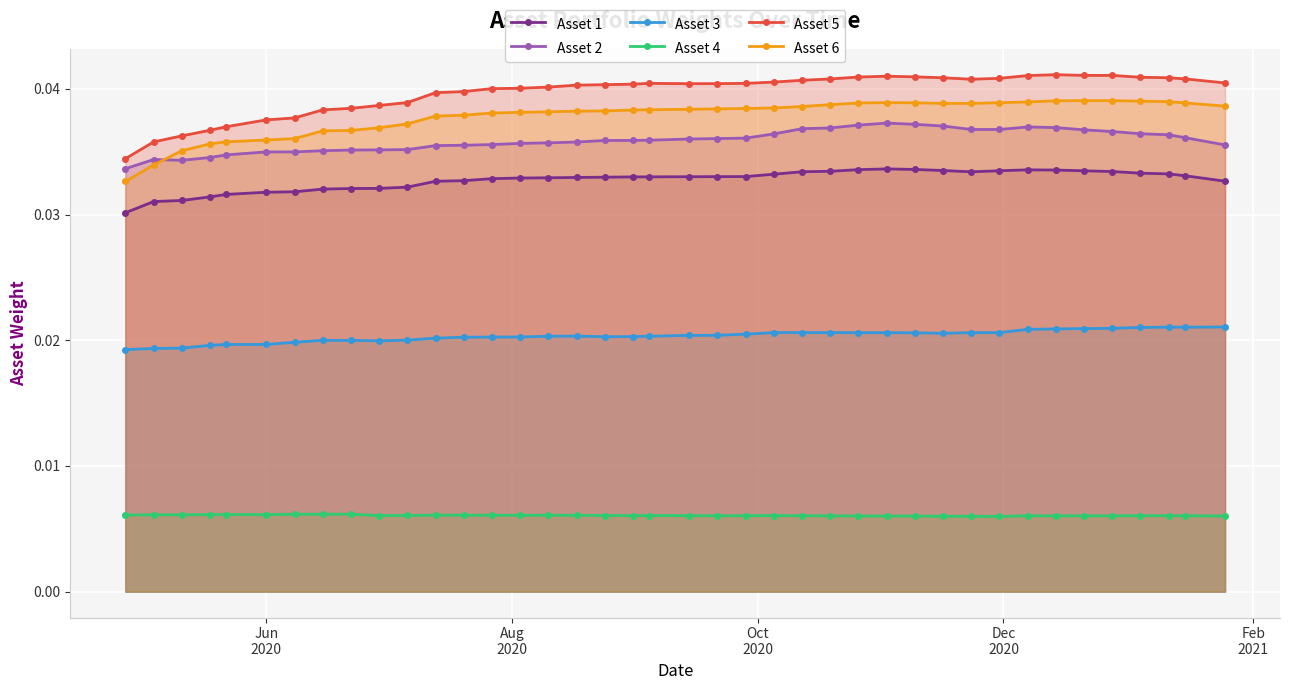

True or false: Asset 5 has more than 1 points higher than both neighbors.

True